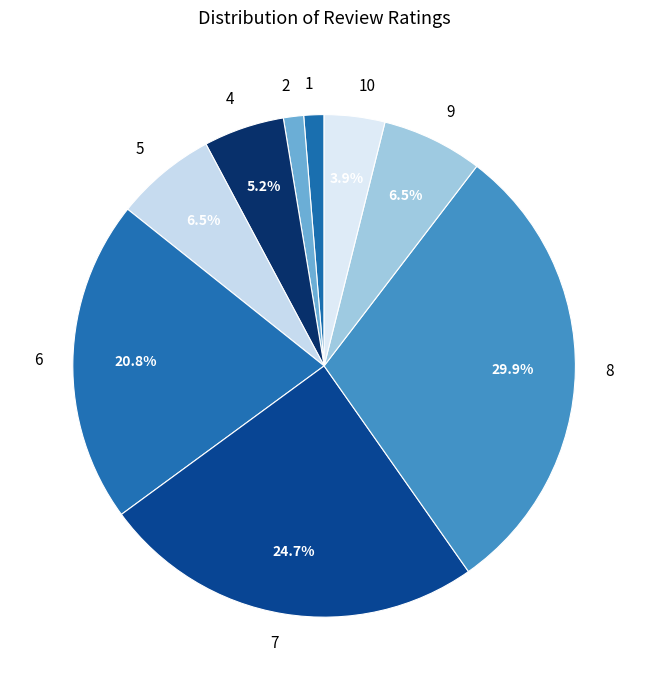

To the nearest percent, what portion does 7 represent?

25%